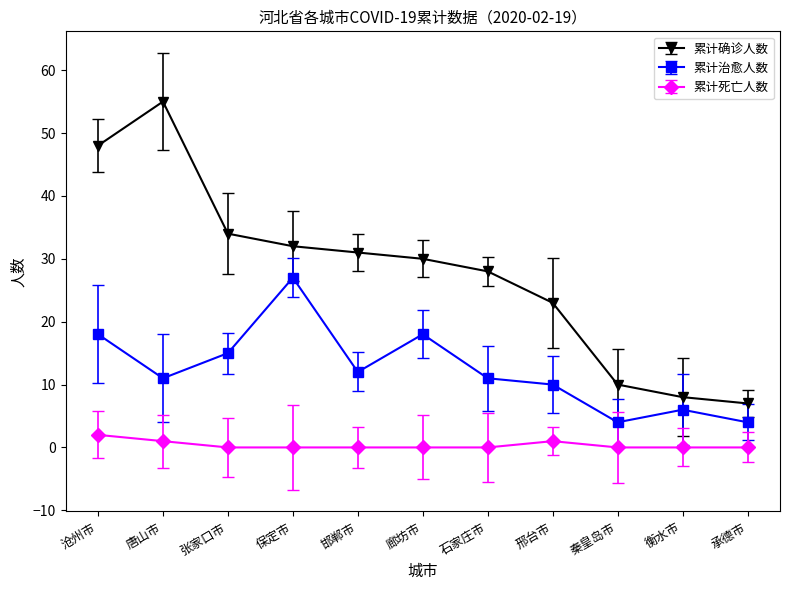

Is it true that 累计治愈人数 equals 10 at 邢台市?

True